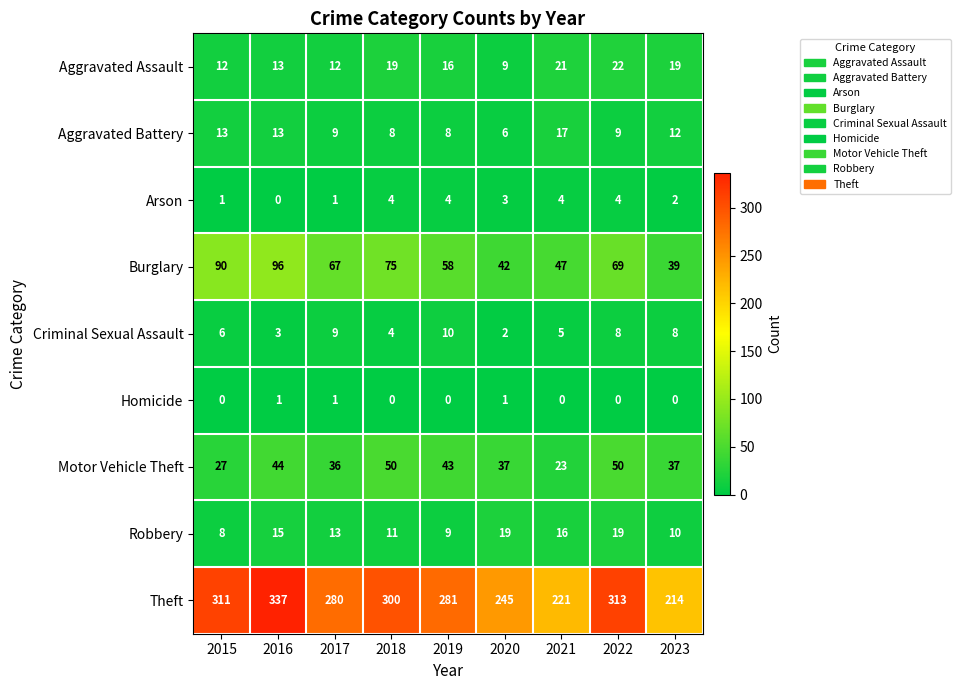

At which label does Aggravated Battery first exceed 9?

2015